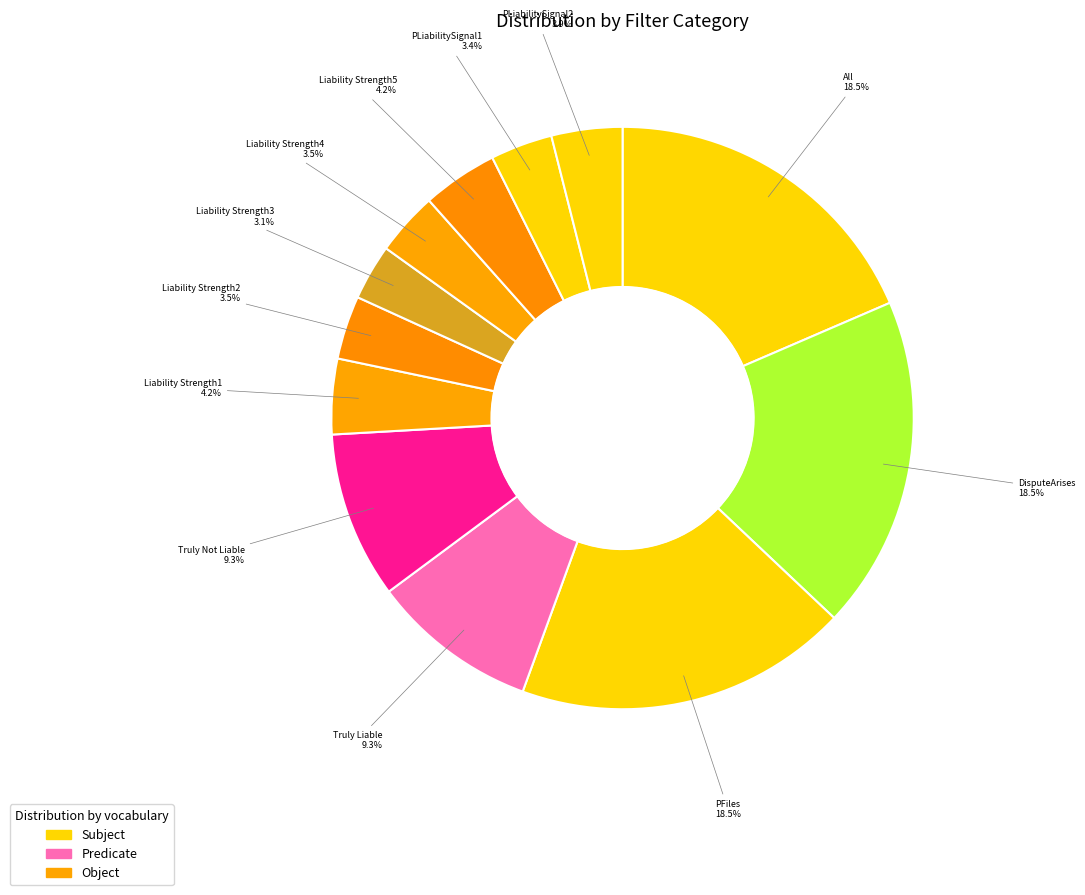

How many slices are in this pie chart?

12